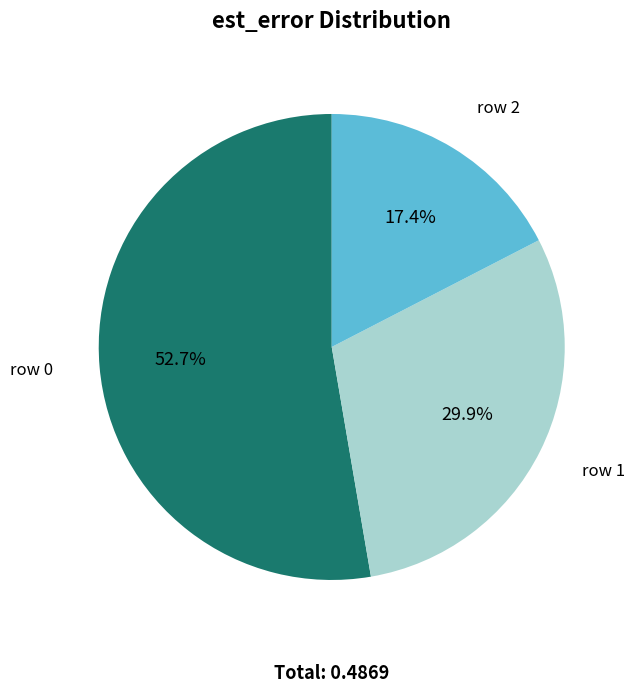

Count the number of slices in the pie.

3